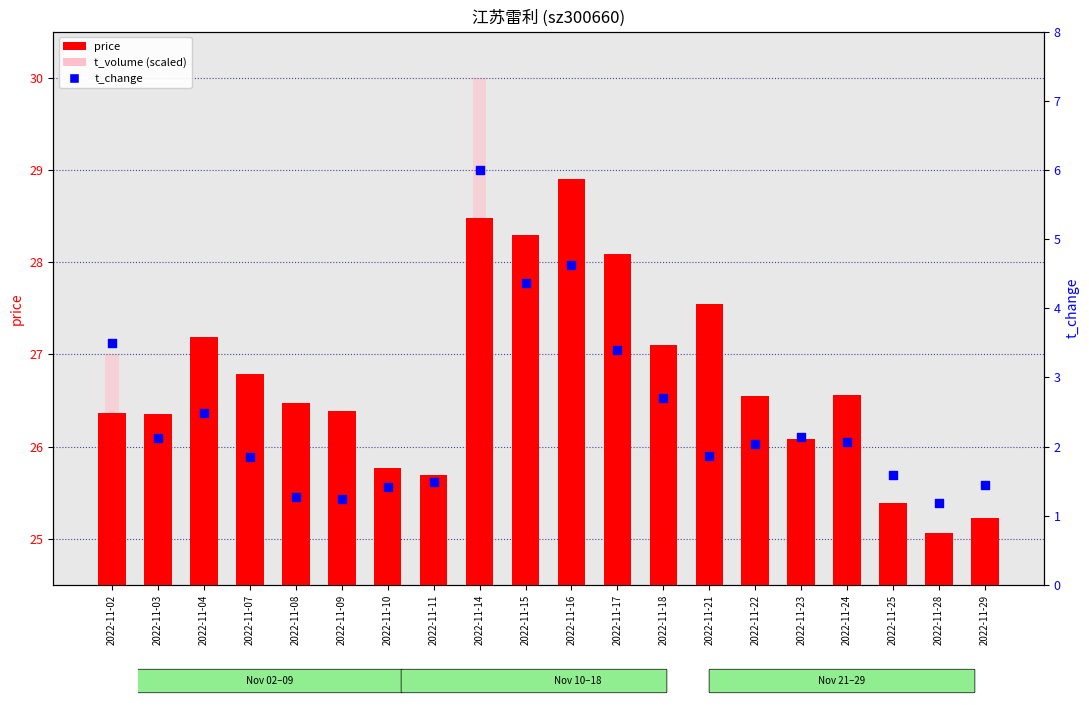

What is the total value across all series at 2022-11-10?

52.0